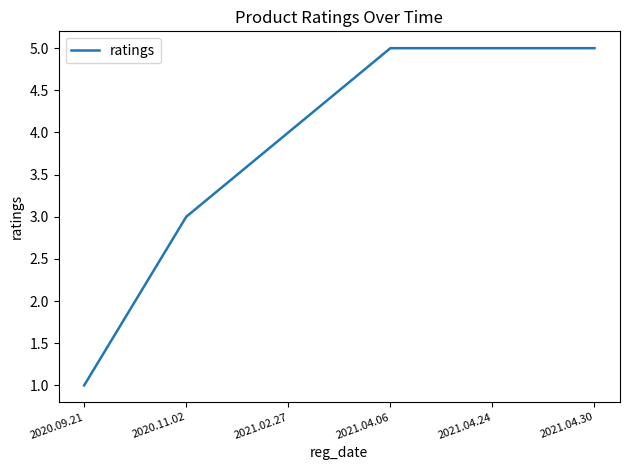

What is the maximum value shown in the chart?

5